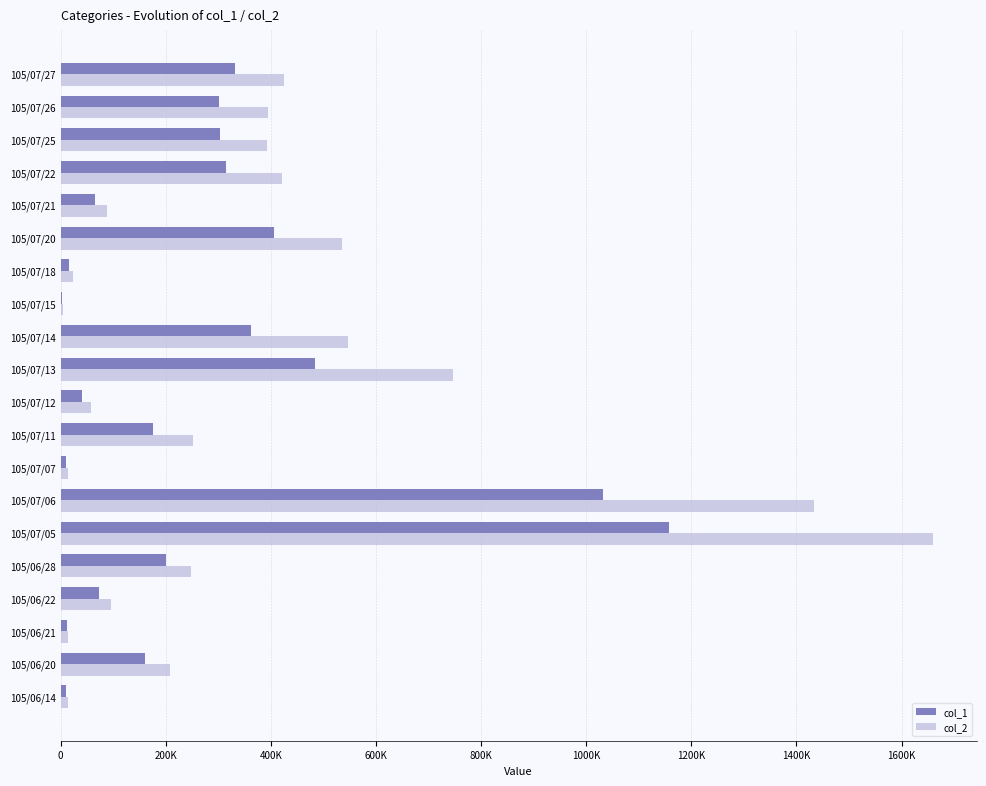

What is the minimum value for col_1?

3000